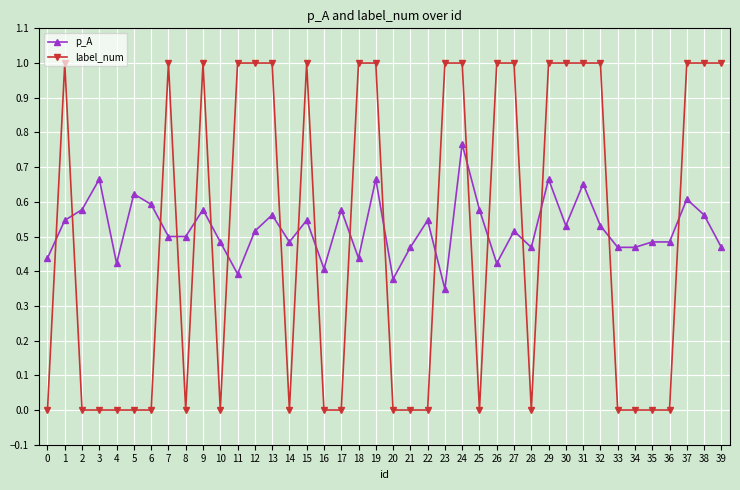

Between 29 and 32, which series saw the biggest shift?

p_A